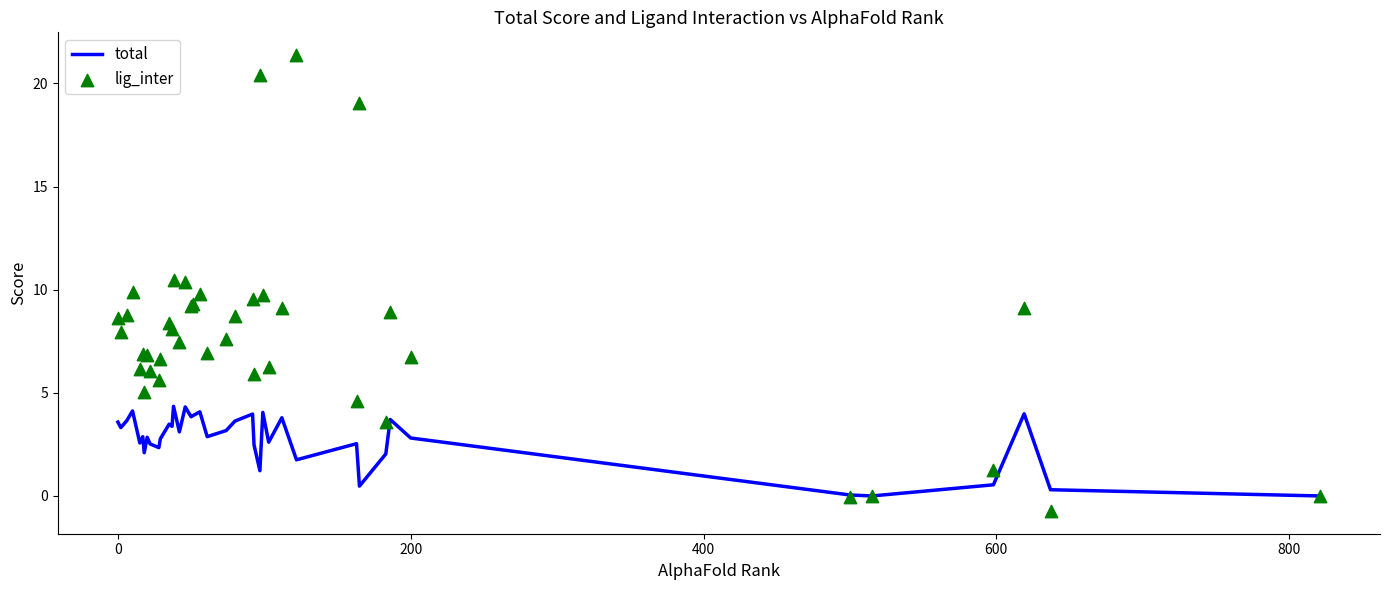

What are all the series names shown in the legend?

total, lig_inter